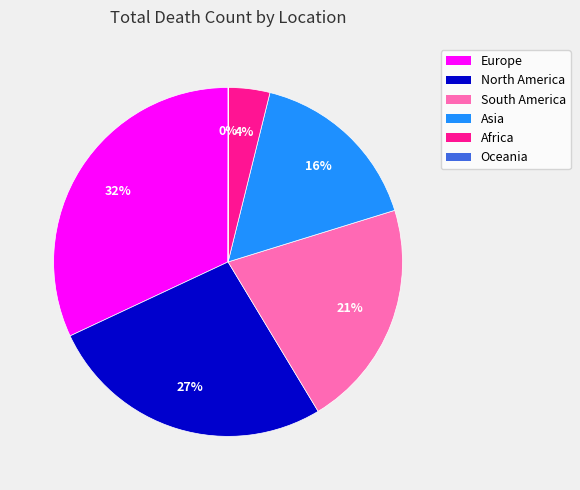

Which has a higher value, Europe or Asia?

Europe